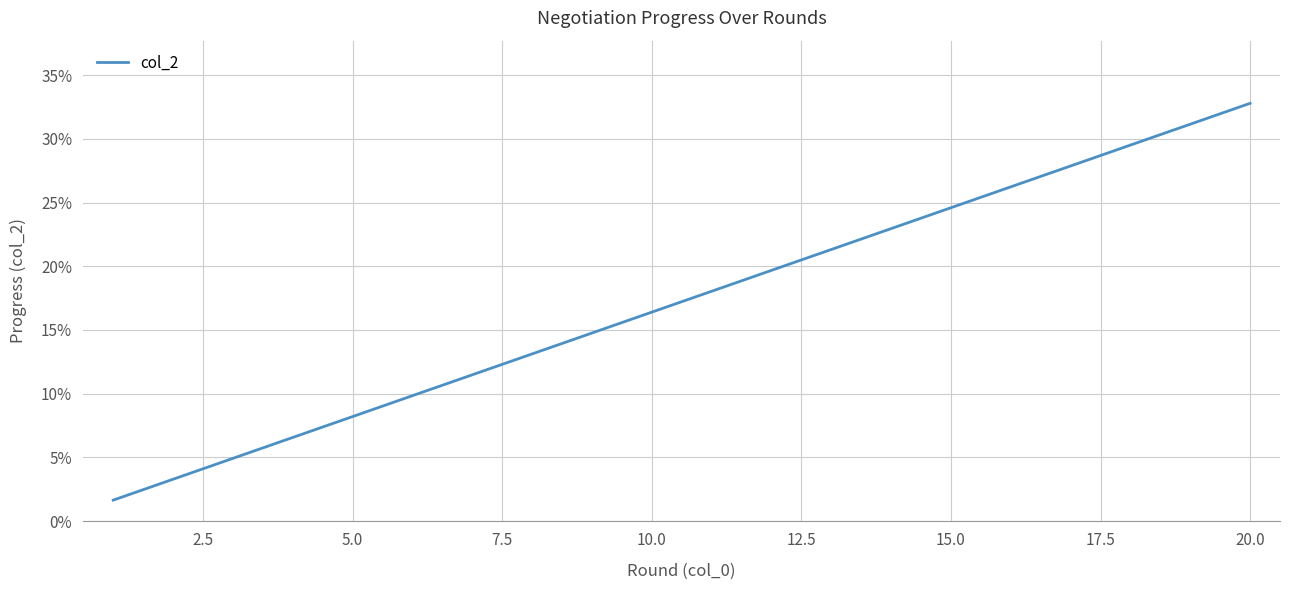

Is this an area chart (filled region under the line)?

No